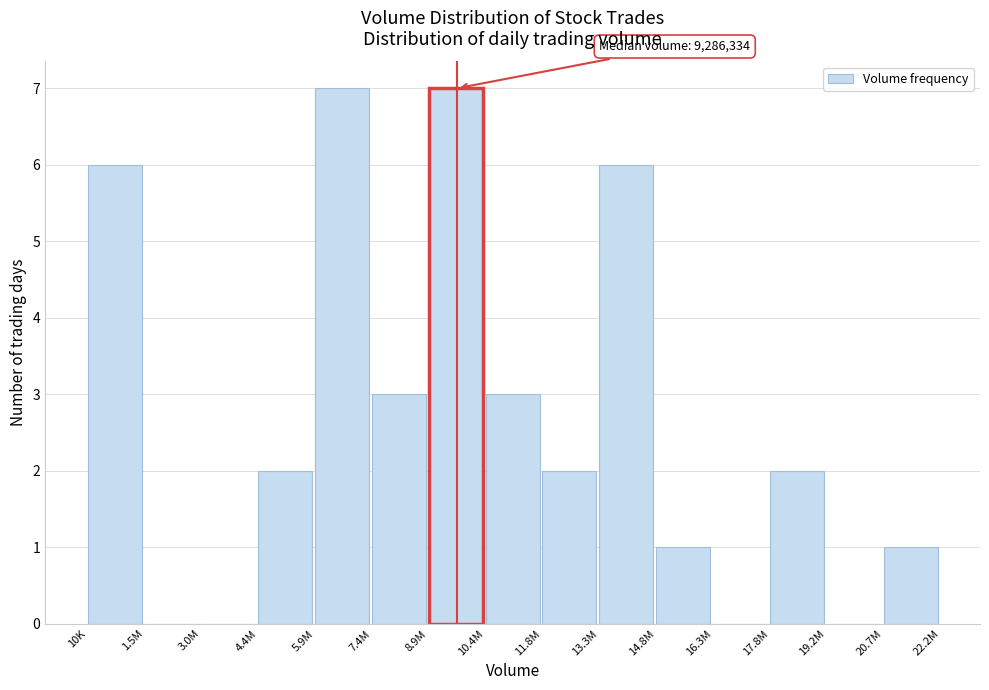

Reading right to left, extract all data points from this chart.

20.7M=1	19.2M=0	17.8M=2	16.3M=0	14.8M=1	13.3M=6	11.8M=2	10.4M=3	8.9M=7	7.4M=3	5.9M=7	4.4M=2	3.0M=0	1.5M=0	10K=6